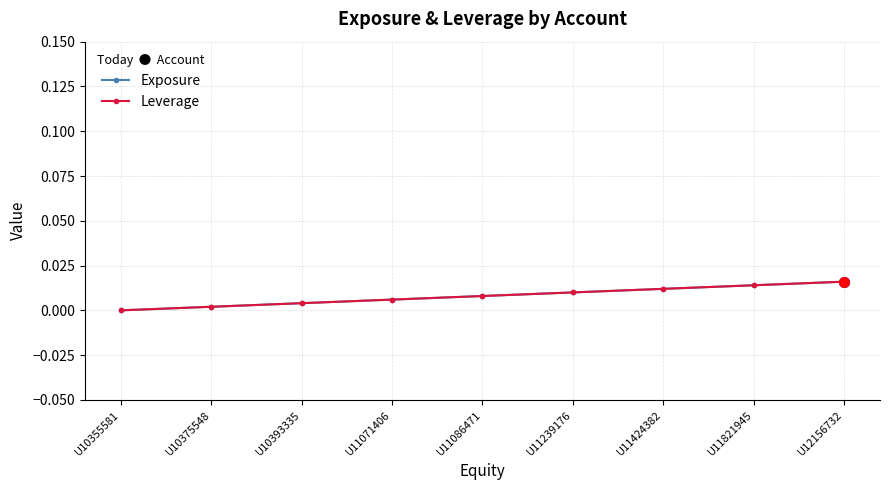

Is it true that Exposure equals 0.0 at U12156732?

True